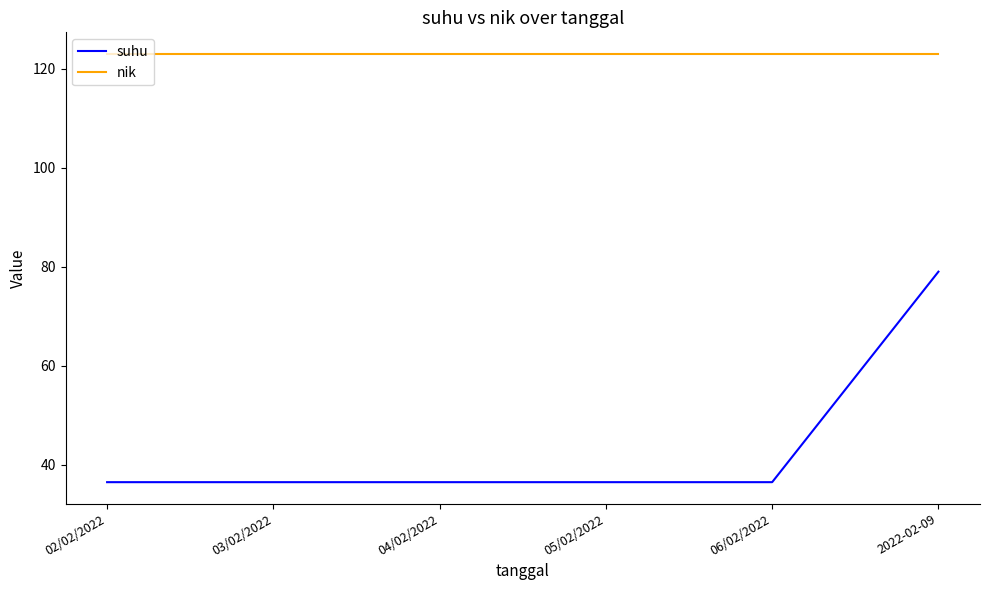

What is the minimum value for nik?

123.0